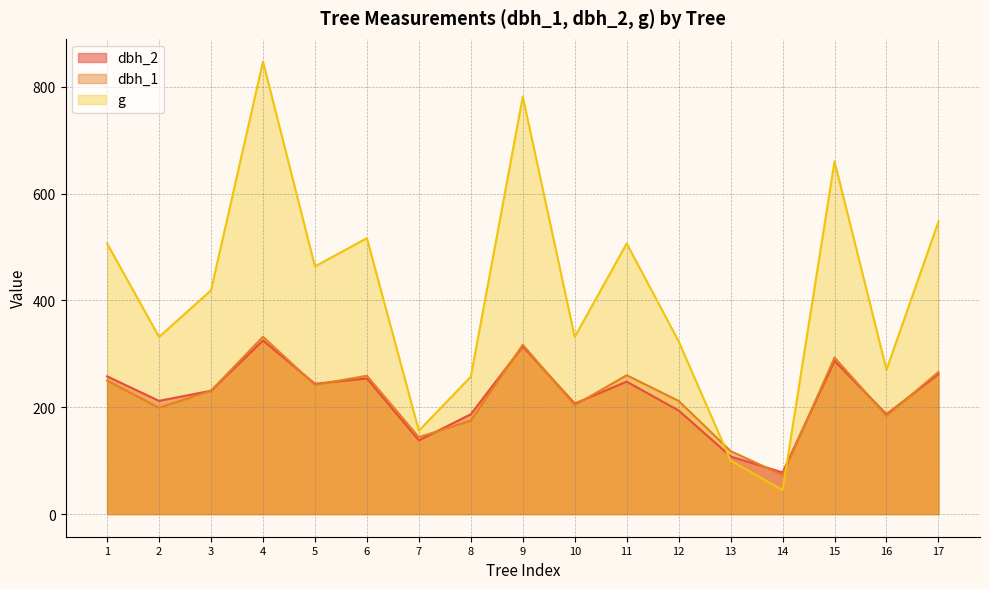

How many times do dbh_1 and dbh_2 cross each other?

10